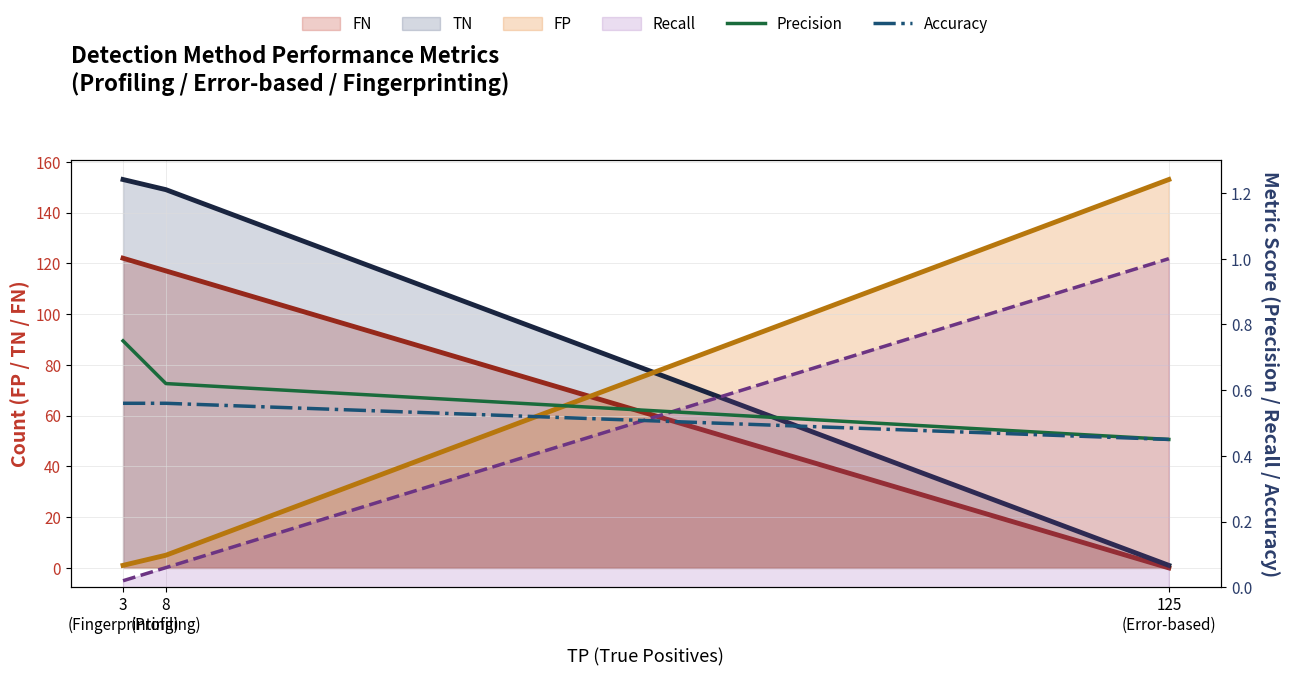

What is the approximate value of Accuracy at 3
(Fingerprinting)?

0.6